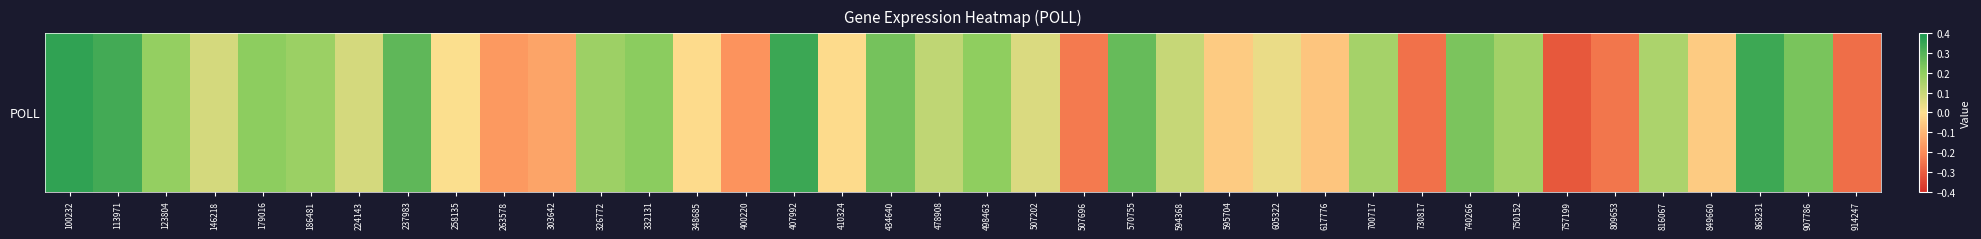

Which has a higher value, 809653 or 498463?

498463